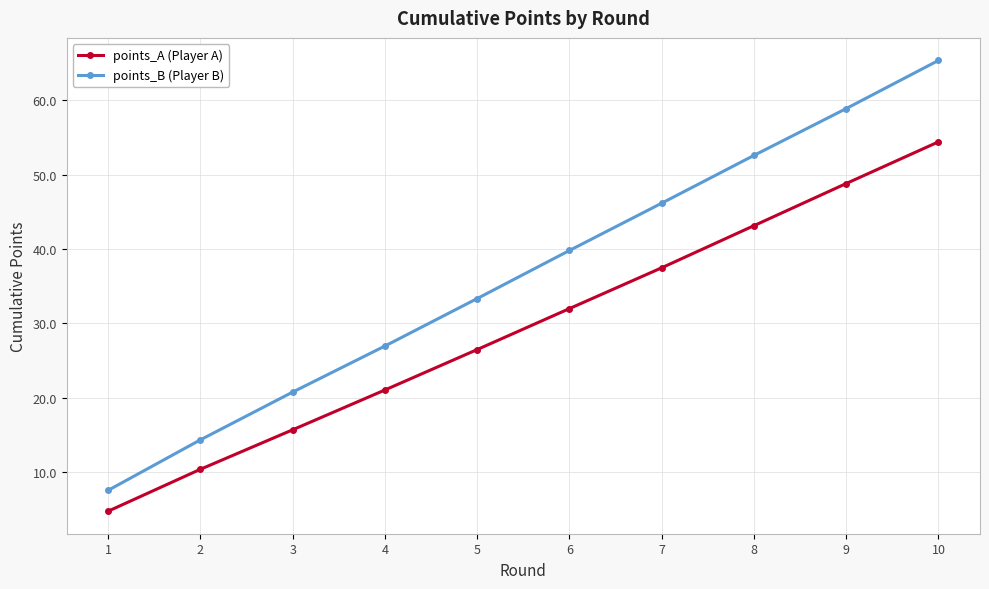

How many lines are shown in the chart?

2